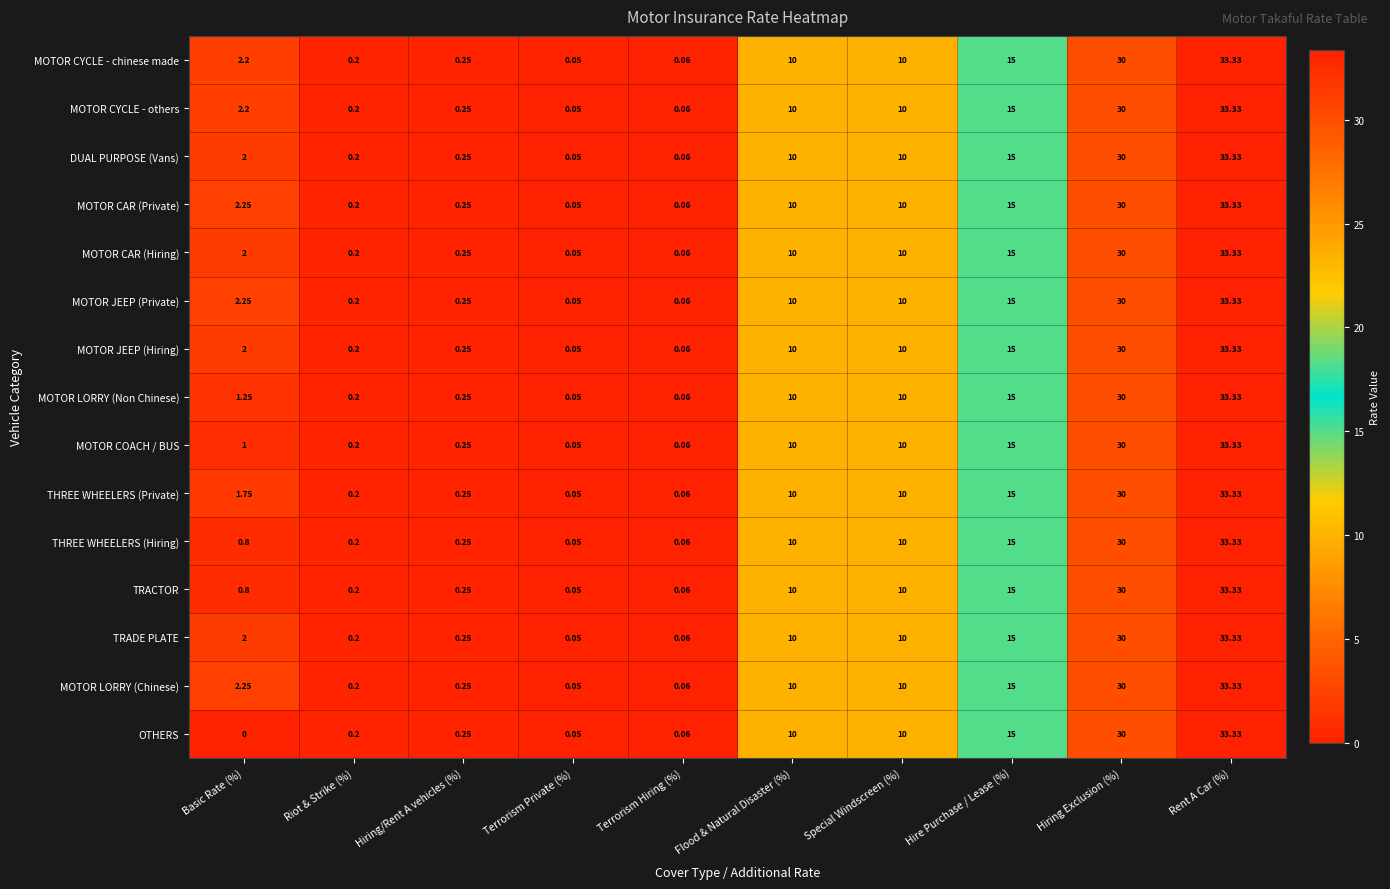

Is the value of MOTOR LORRY (Non Chinese) at Flood & Natural Disaster (%) greater than the value of MOTOR CYCLE - chinese made at Riot & Strike (%)?

Yes